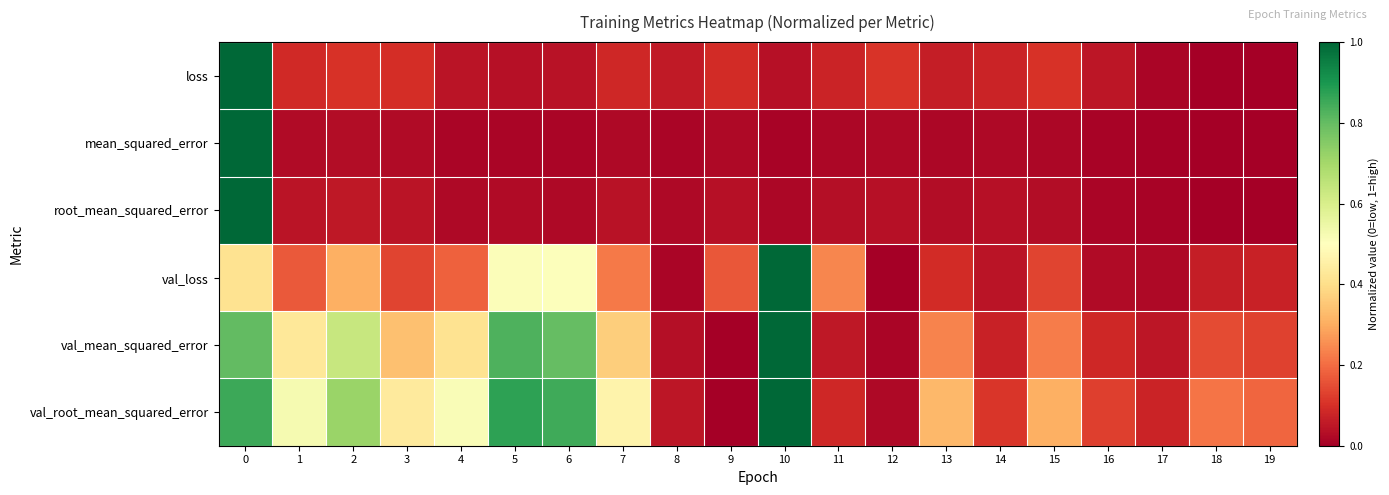

At how many categories does at least one series exceed 0?

20